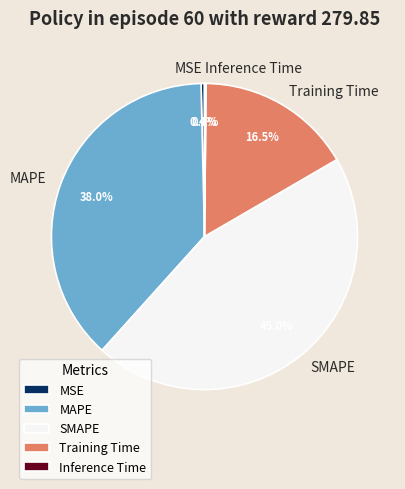

Which has a higher value, SMAPE or MAPE?

SMAPE